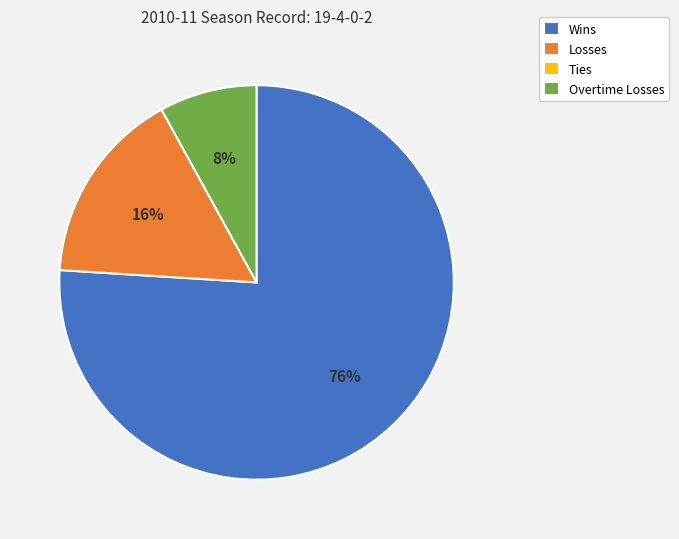

Which has a higher value, Wins or Overtime Losses?

Wins